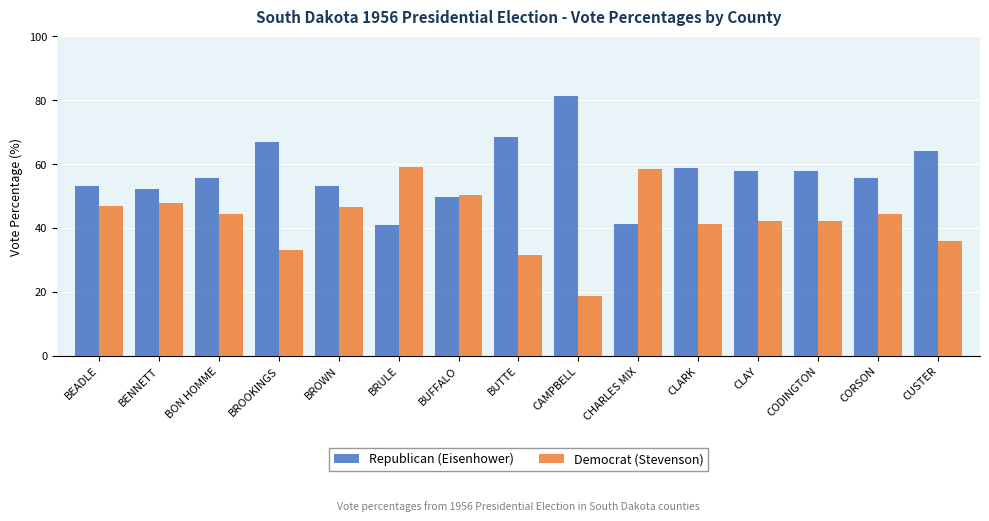

Count the number of data series in this chart.

2